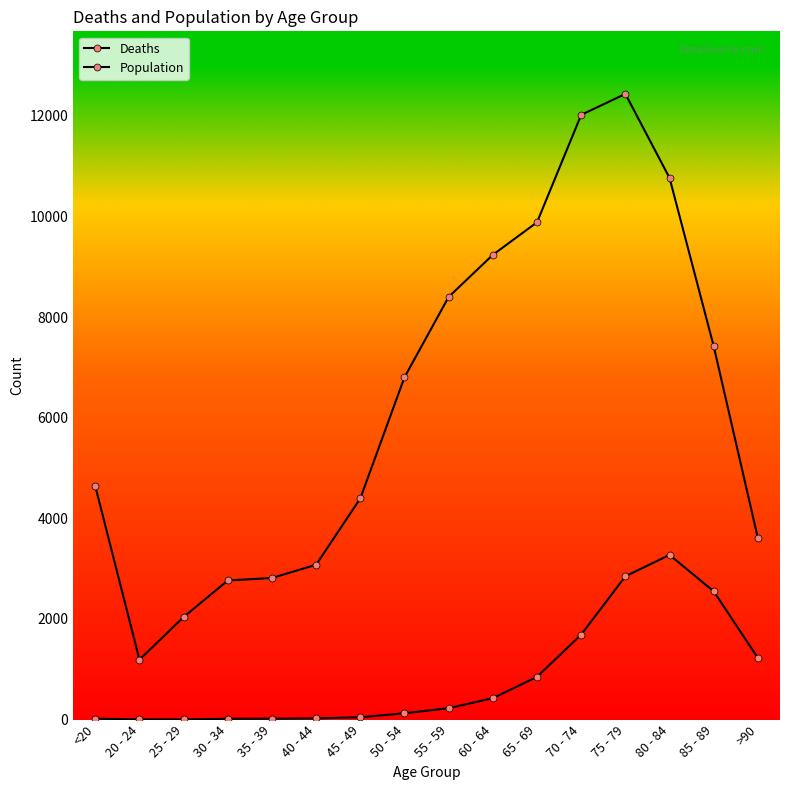

In Deaths, how many points are lower than both neighbors (excluding endpoints)?

1